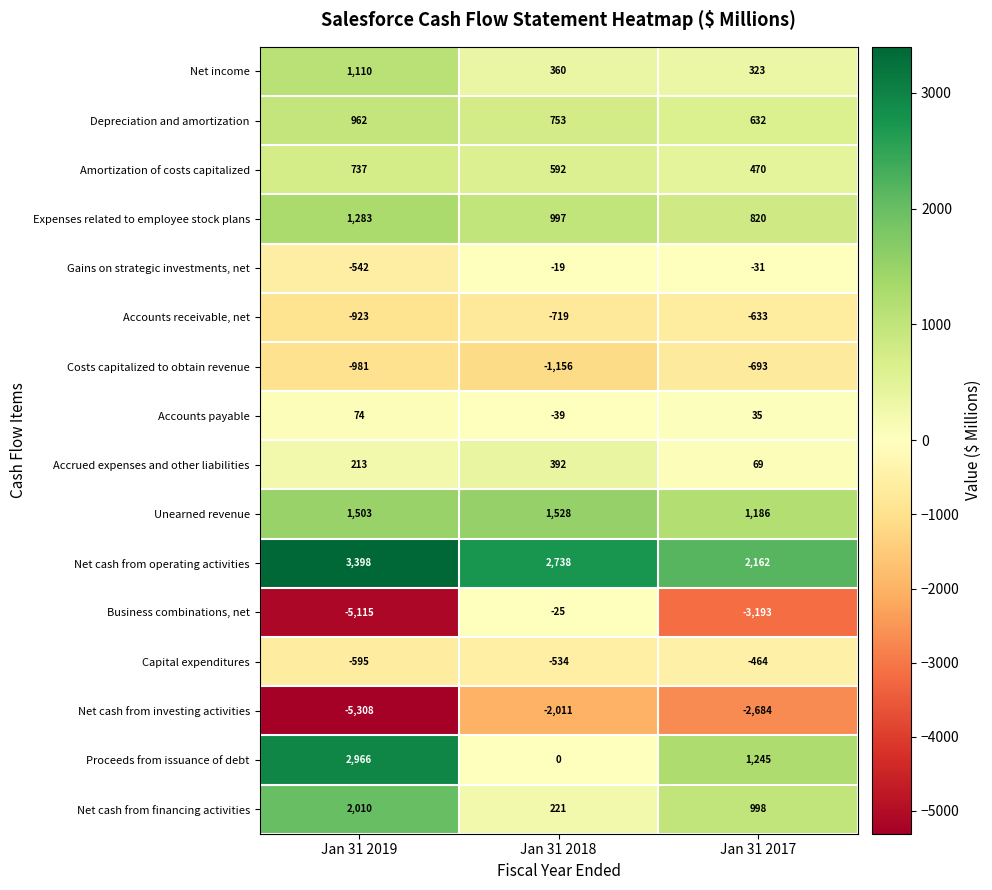

Is it true that Costs capitalized to obtain revenue equals -270 at Jan 31 2018?

False